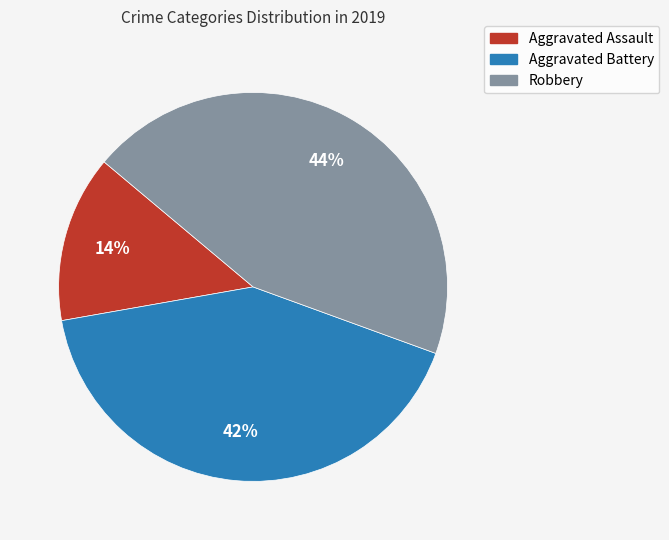

Combined, do Robbery and Aggravated Battery account for over 50%?

Yes